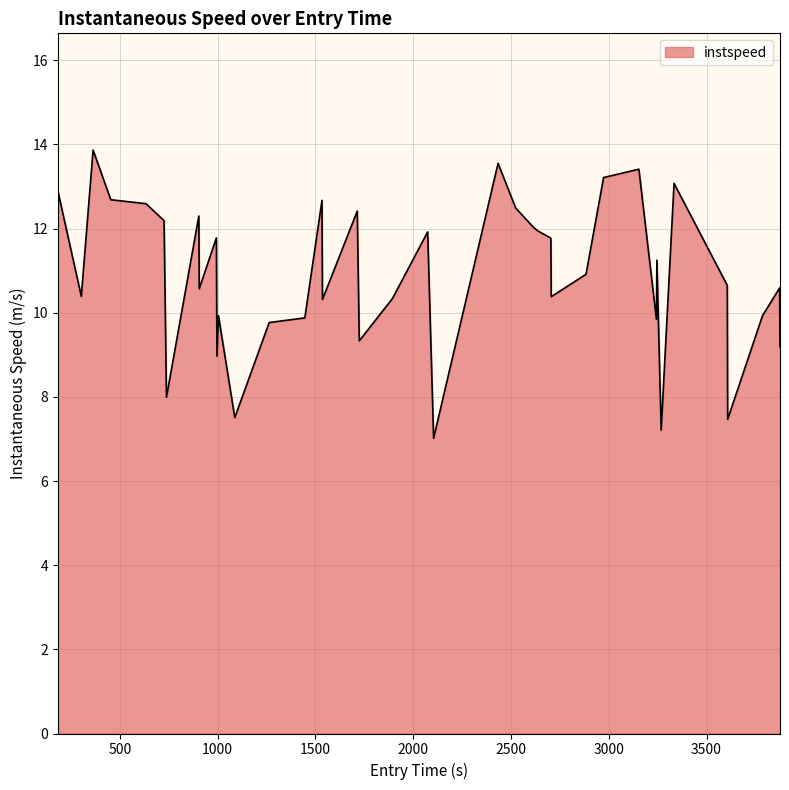

What is the difference between the maximum and minimum values?

6.8